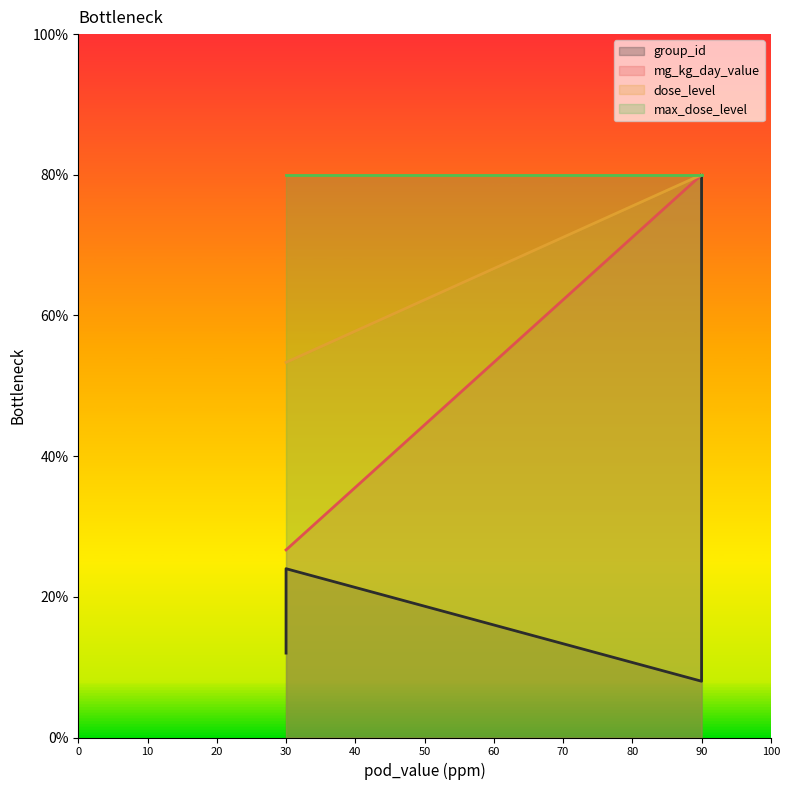

True or false: dose_level has more than 0 interior local peaks.

False